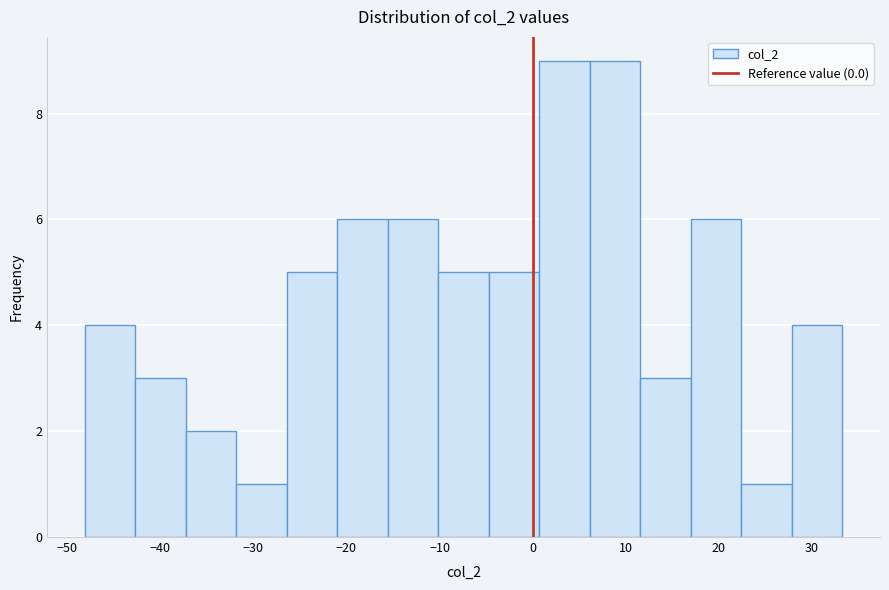

Reading left to right, list every bar in this chart as the range it spans on the x-axis followed by its height. Neither the bar edges nor the heights are printed on the chart, so give them approximately, as read against the axes.

-48 to -43: 4
-43 to -37: 3
-37 to -32: 2
-32 to -26: 1
-26 to -21: 5
-21 to -16: 6
-16 to -10: 6
-10 to -5: 5
-5 to 1: 5
1 to 6: 9
6 to 12: 9
12 to 17: 3
17 to 22: 6
22 to 28: 1
28 to 33: 4